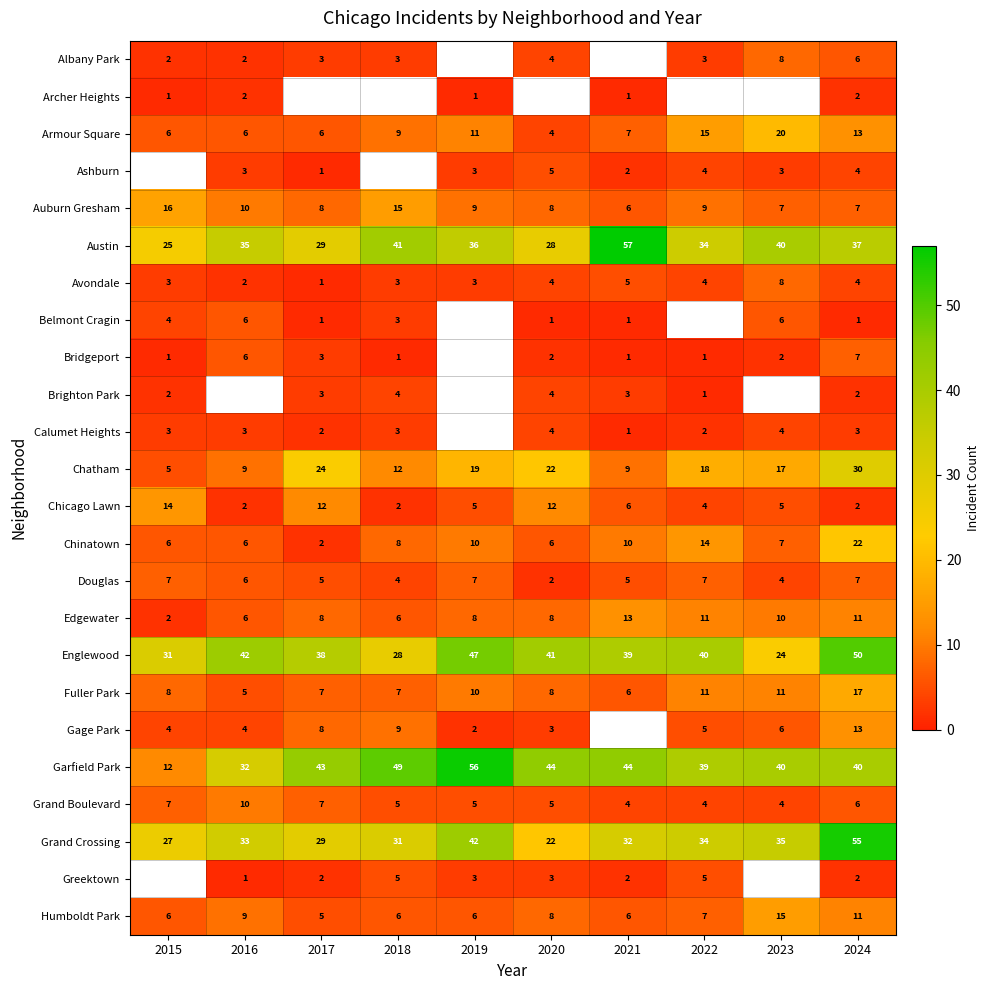

What value does the Auburn Gresham series have at 2017?

8